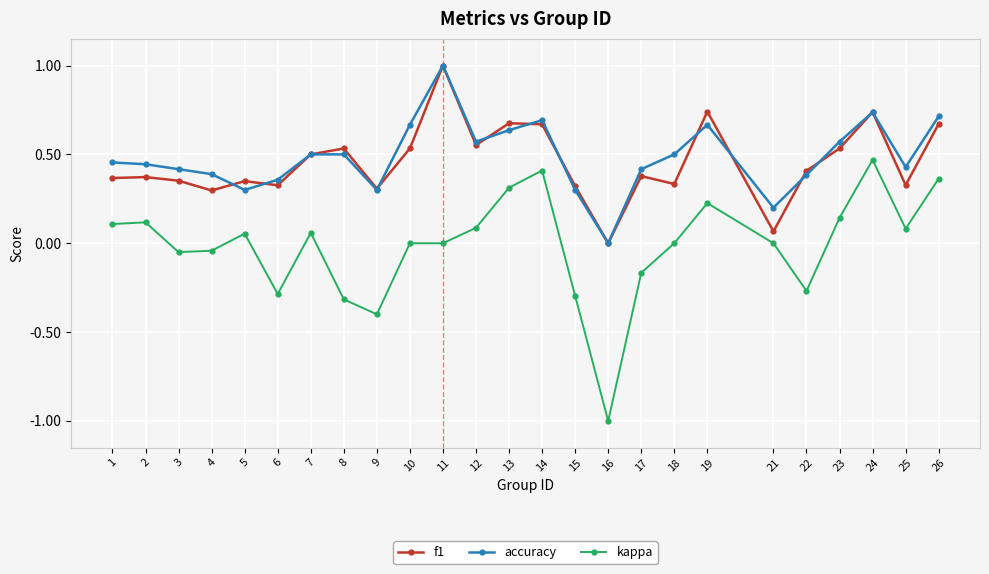

True or false: f1 and kappa cross at least once.

False